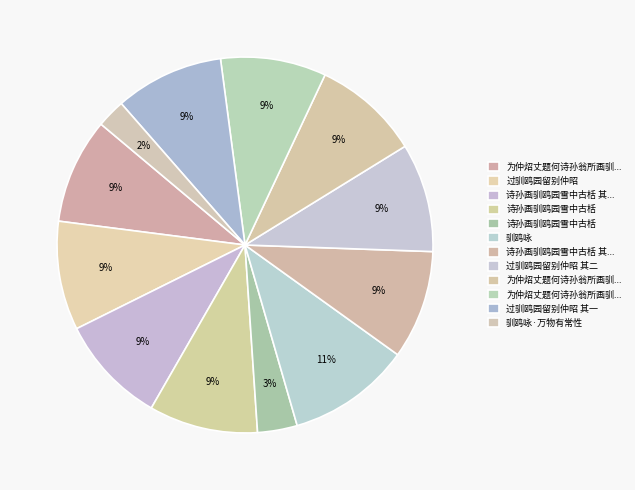

How many segments does this pie chart have?

12